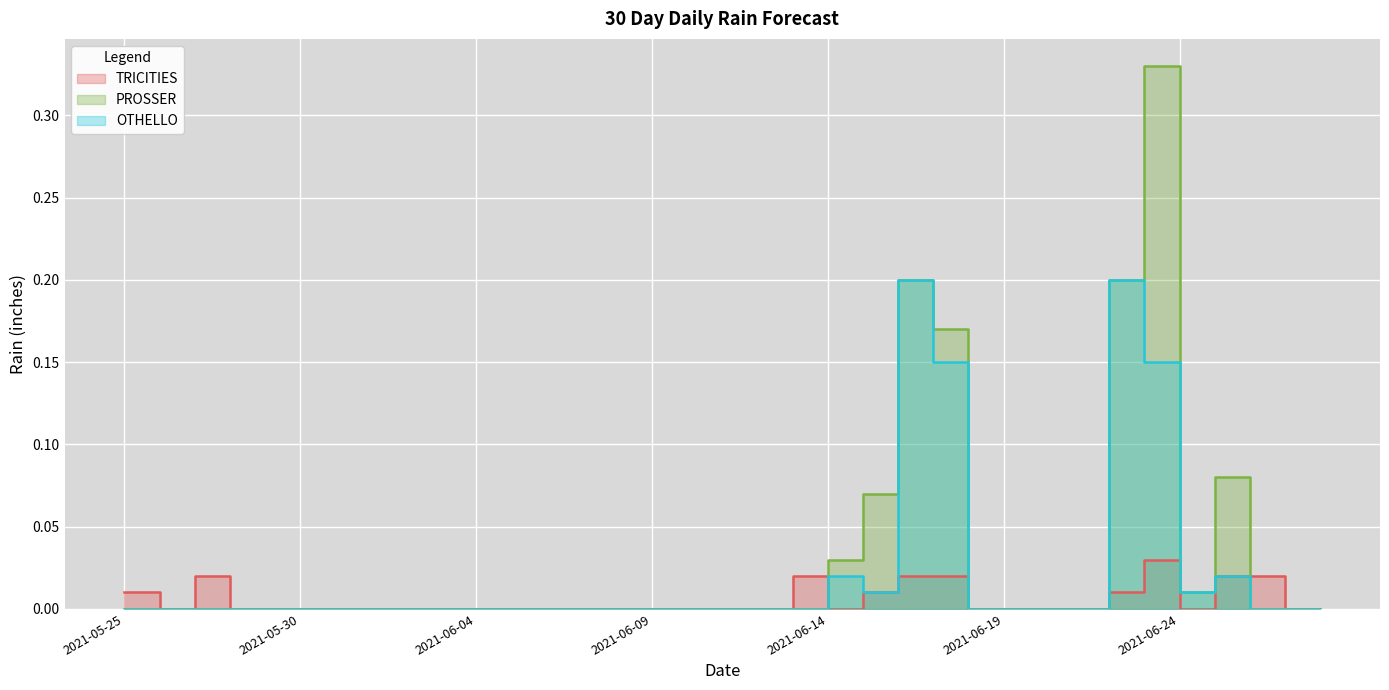

How many positive values does the OTHELLO series have?

8